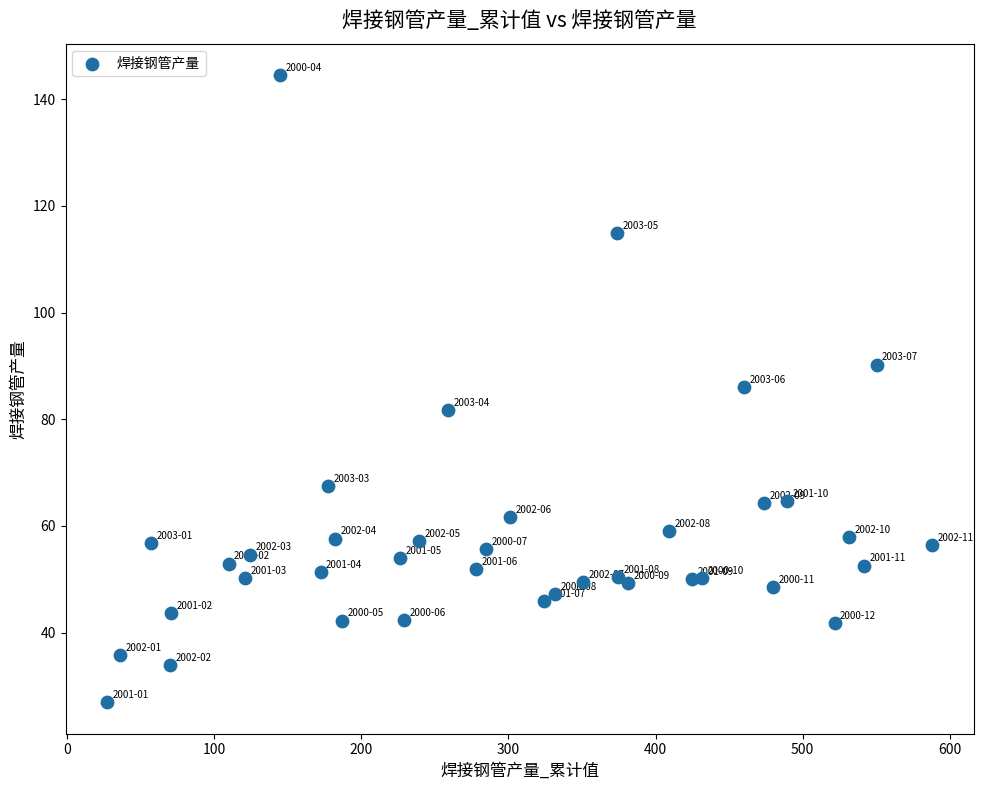

What is the range of Y values (max minus min)?

117.6